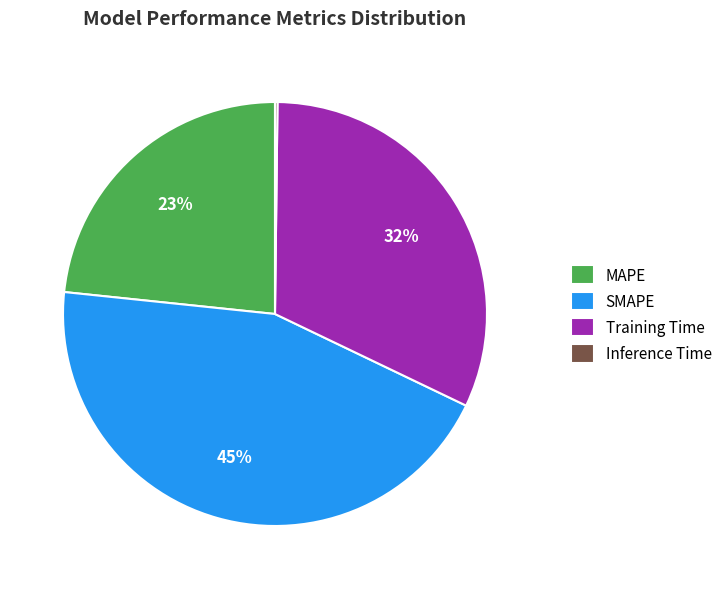

Is there any slice that represents more than half of the pie?

No